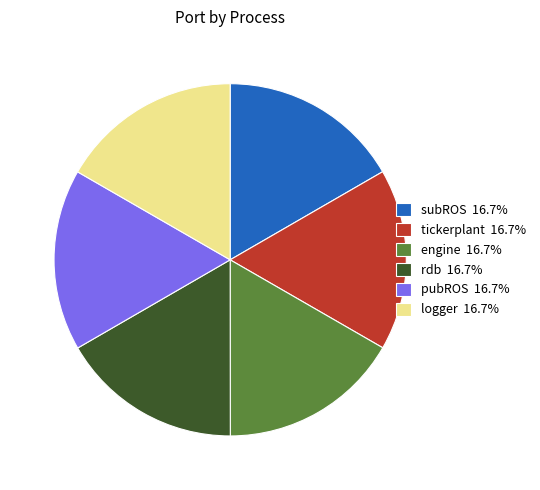

What is the ratio of the value at tickerplant 16.7% to the value at rdb 16.7%?

1.0